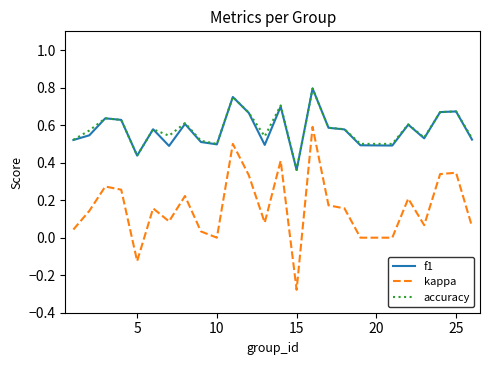

True or false: kappa and f1 cross at least once.

False